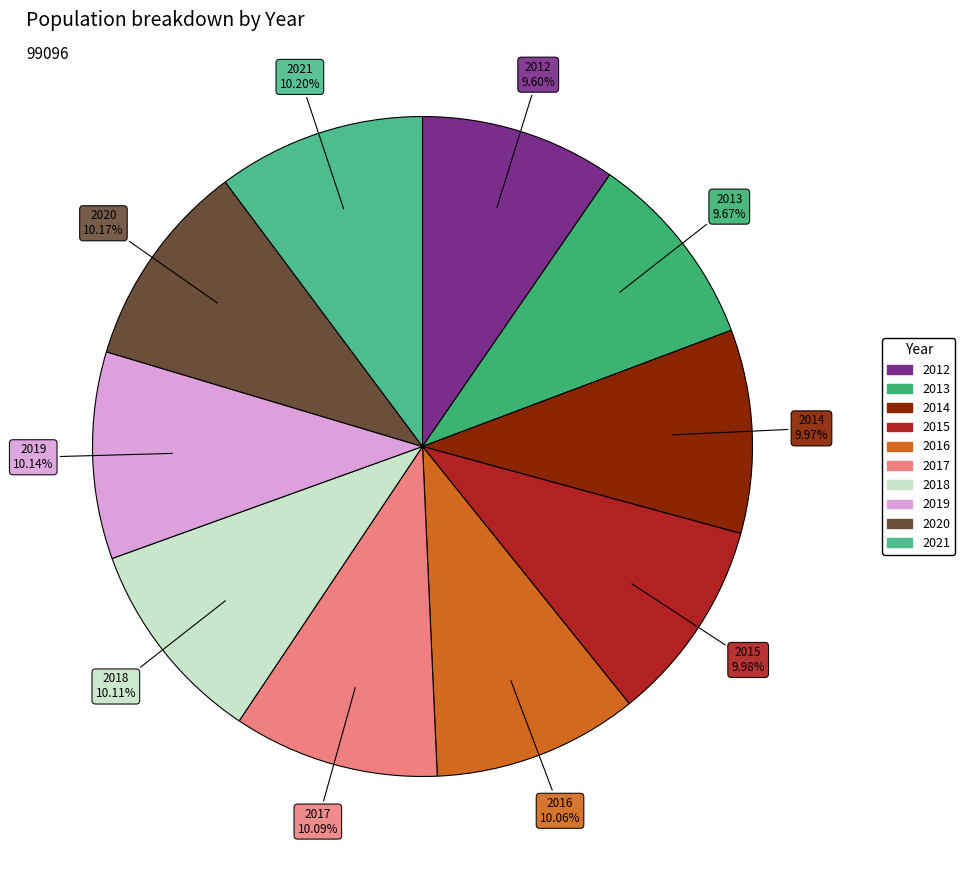

The 2017 slice represents 1% of the pie. True or false?

False